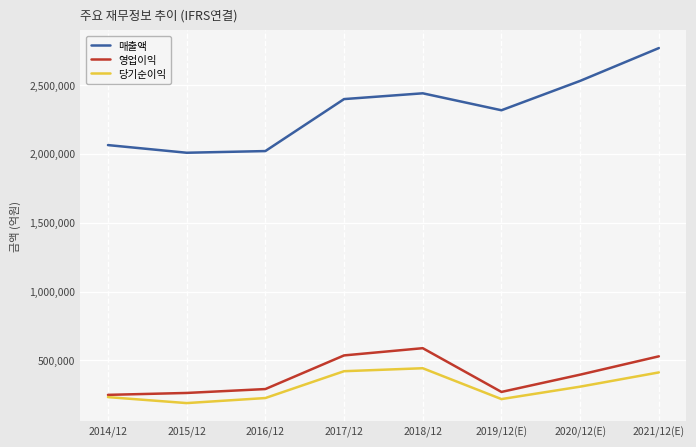

What is the sum of the 영업이익 values at 2016/12 and 2020/12(E)?

689284